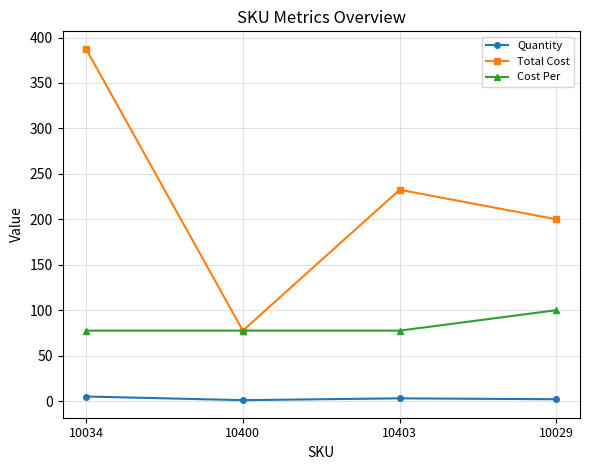

Which series has the largest range (max minus min)?

Total Cost